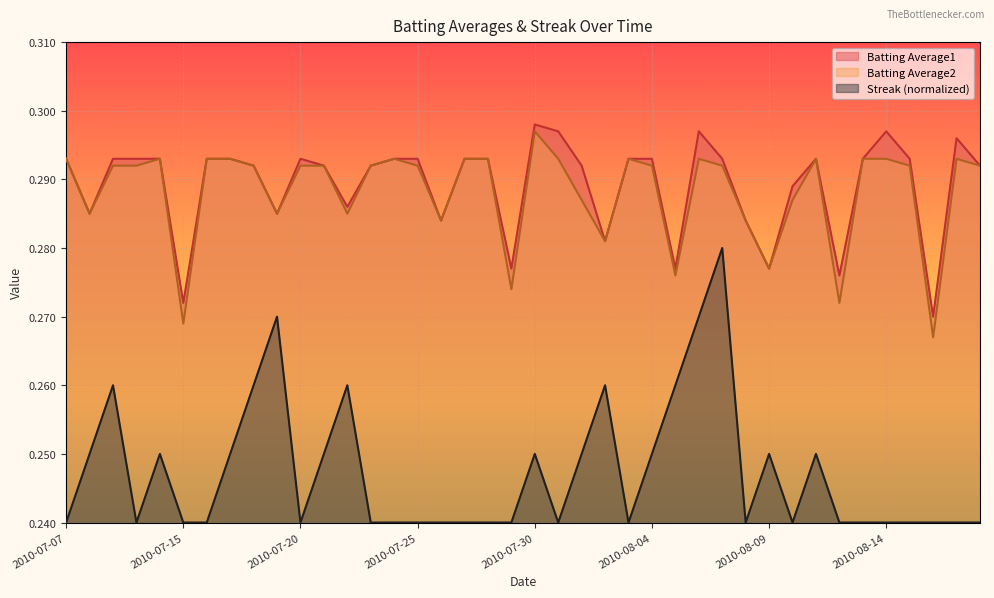

Count the number of data series in this chart.

3